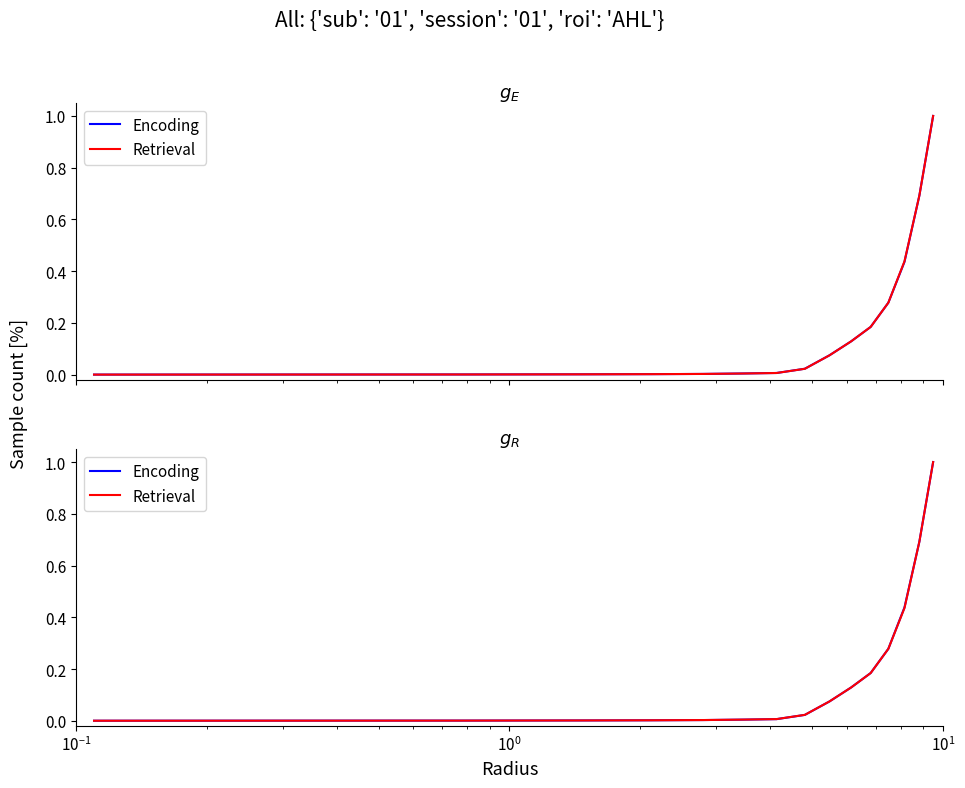

Which series has the largest total across all categories?

Encoding